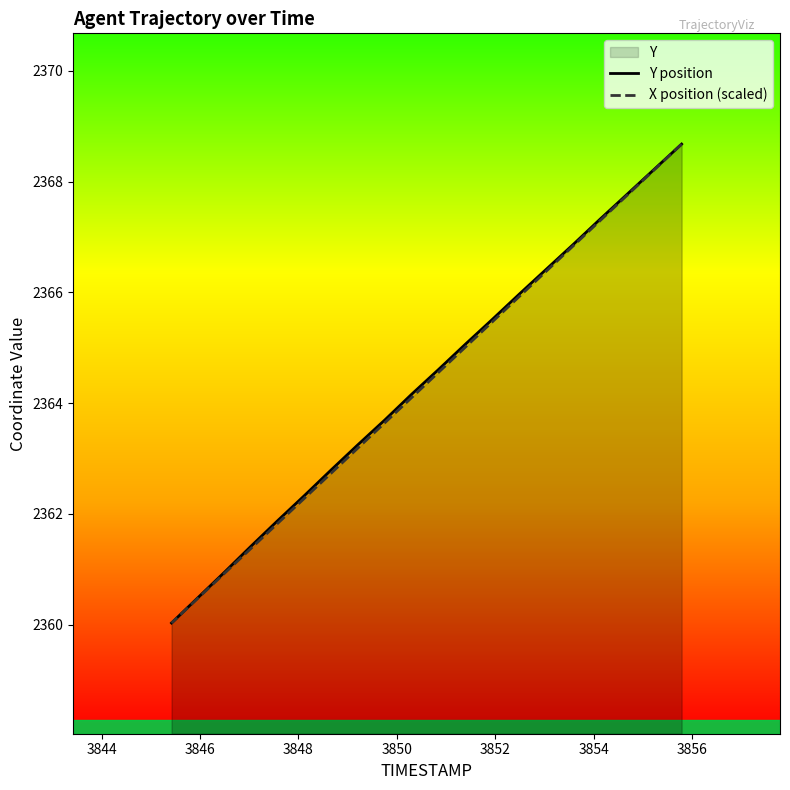

List the series in order of their peak value, highest first.

Y position, X position (scaled)